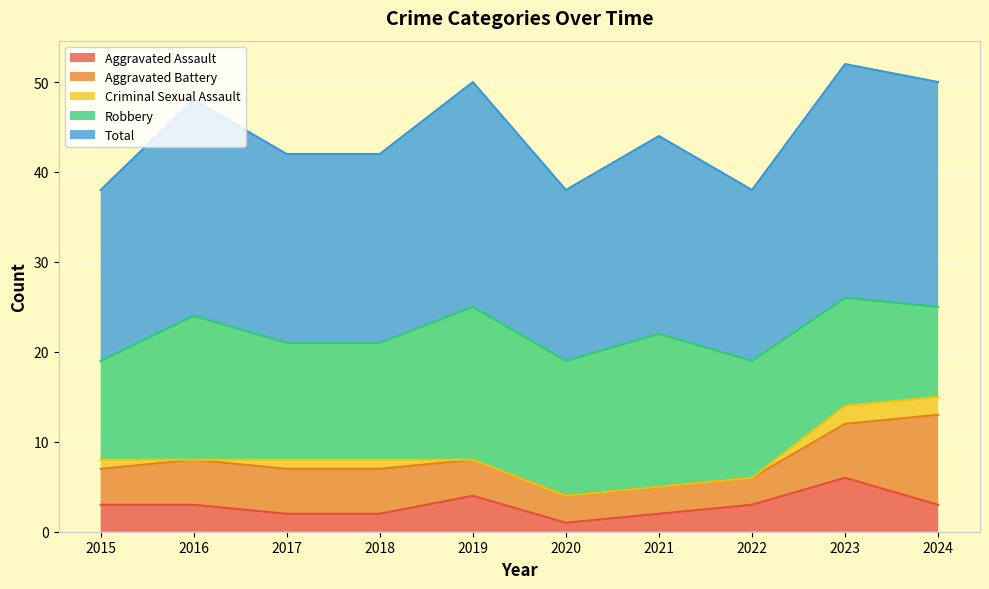

What is the maximum value for Aggravated Assault?

6